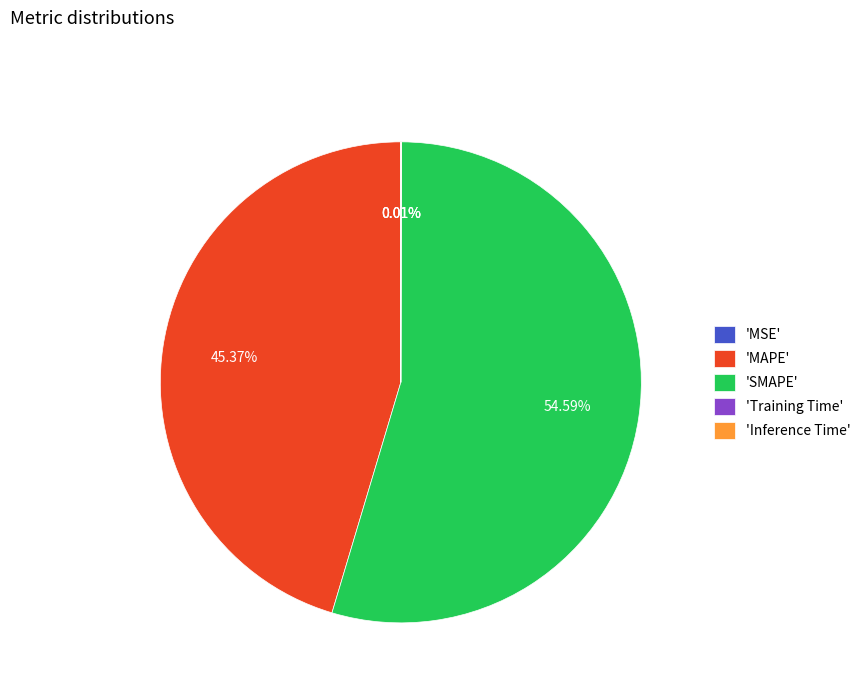

Is there any slice that represents more than half of the pie?

Yes